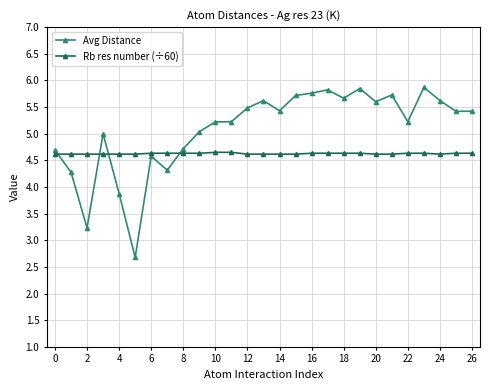

What is the minimum value for Rb res number (÷60)?

4.6